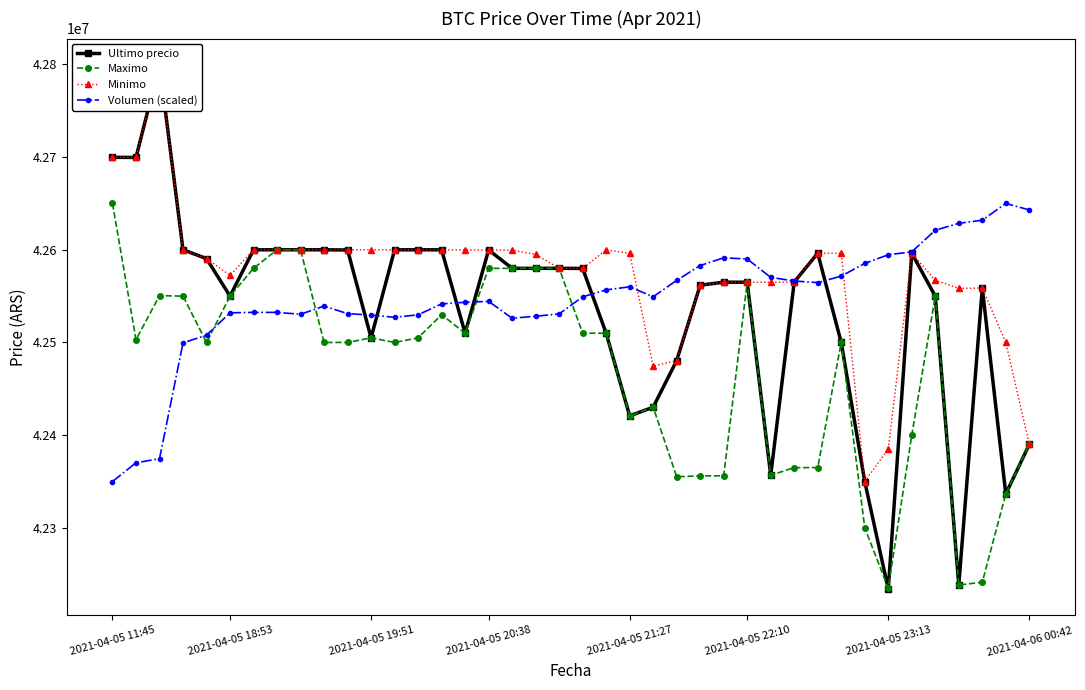

Reading left to right, list all the values displayed in this chart.

Ultimo precio: 42699809.0	42699652.0	42799603.0	42600000.0	42590528.0	42550000.0	42600000.0	42599999.0	42600000.0	42600000.0	42599821.0	42505000.0	42599989.0	42600000.0	42599989.0	42510020.0	42599821.0	42580000.0	42580000.0	42580001.0	42579906.0	42510010.0	42420811.0	42430171.0	42480538.0	42561803.0	42565069.0	42565011.0	42356695.0	42565201.0	42596287.0	42500000.0	42350000.0	42233851.0	42596298.0	42550000.0	42238301.0	42558737.0	42336600.0	42389999.0
Maximo: 42650000.0	42503040.0	42550570.0	42550000.0	42500020.0	42550000.0	42580000.0	42599999.0	42599999.0	42500030.0	42500030.0	42505000.0	42500030.0	42505000.0	42530010.0	42510020.0	42580000.0	42580000.0	42580000.0	42580000.0	42510010.0	42510010.0	42420811.0	42430171.0	42355170.0	42356050.0	42356180.0	42565010.0	42356695.0	42365010.0	42365000.0	42500000.0	42300000.0	42235000.0	42400000.0	42550000.0	42238301.0	42241399.0	42336615.0	42389999.0
Minimo: 42699808.0	42699652.0	42799603.0	42600000.0	42590528.0	42572453.8	42600000.0	42600000.0	42600000.0	42600000.0	42599989.0	42599989.0	42599989.0	42600000.0	42599989.0	42599833.0	42599821.0	42599664.0	42595000.0	42580001.0	42579906.0	42599809.0	42596298.0	42474474.0	42480501.0	42561802.0	42565022.0	42565011.0	42565010.0	42565201.0	42596287.0	42596298.0	42350000.0	42385200.0	42596298.0	42567060.0	42558437.0	42558737.0	42500000.0	42390000.0
Volumen (scaled): 42350000.0	42370242.7	42374548.1	42499577.6	42507911.7	42532029.2	42532469.8	42532453.6	42530457.1	42539279.7	42531096.5	42529576.9	42527191.2	42529849.0	42541626.8	42543362.8	42544362.8	42526159.9	42528308.3	42530842.2	42549241.6	42556724.3	42560064.1	42549301.9	42566992.7	42583047.7	42591359.3	42590106.8	42570267.8	42566326.3	42564604.0	42571582.5	42585335.0	42594628.0	42597780.9	42621119.4	42628580.0	42631963.4	42650000.0	42643025.4